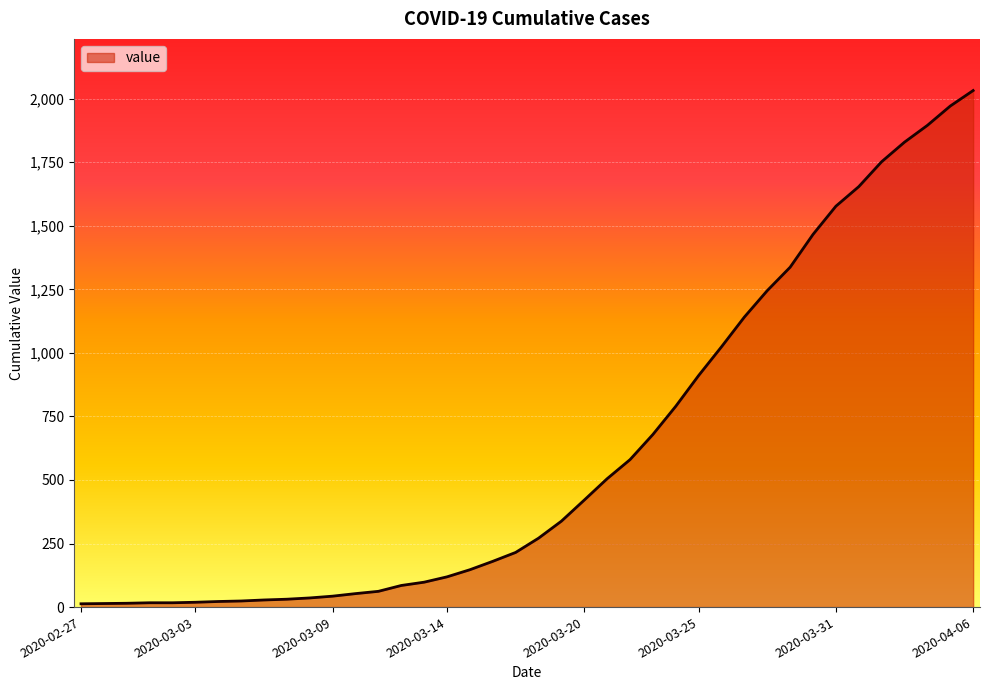

What is the greatest value displayed?

2032